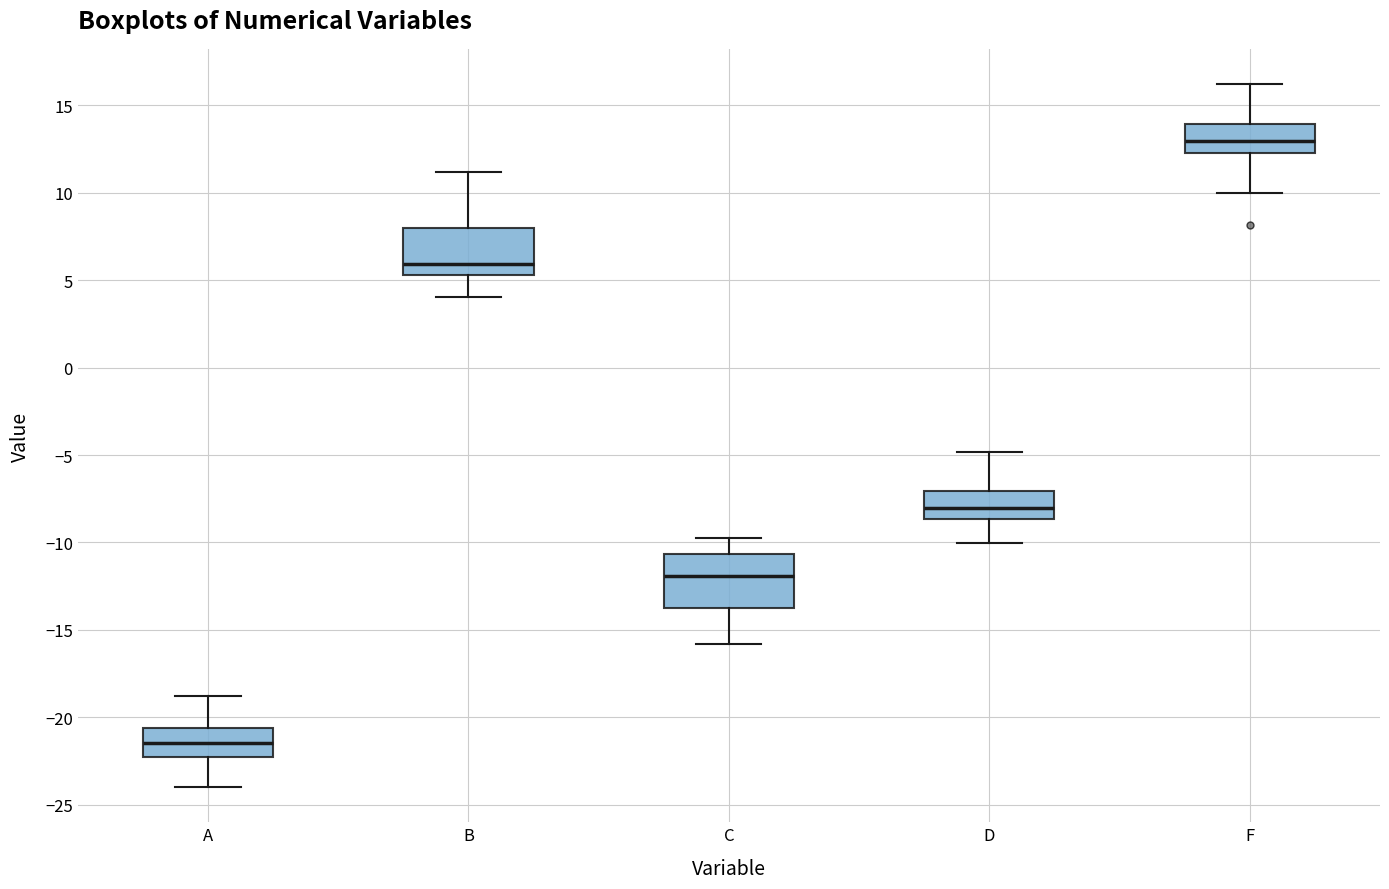

Reading left to right, transcribe this box plot: for each box, give where its median line is, the range the box spans, and where its two whiskers end, as read against the y-axis. The values are not printed on the chart, so give them approximately, as read against the axis.

A: median -21.5, box -22.5 to -20.5, whiskers -24.0 to -19.0
B: median 6.0, box 5.5 to 8.0, whiskers 4.0 to 11.0
C: median -12.0, box -14.0 to -10.5, whiskers -16.0 to -10.0
D: median -8.0, box -8.5 to -7.0, whiskers -10.0 to -5.0
F: median 13.0, box 12.5 to 14.0, whiskers 10.0 to 16.0